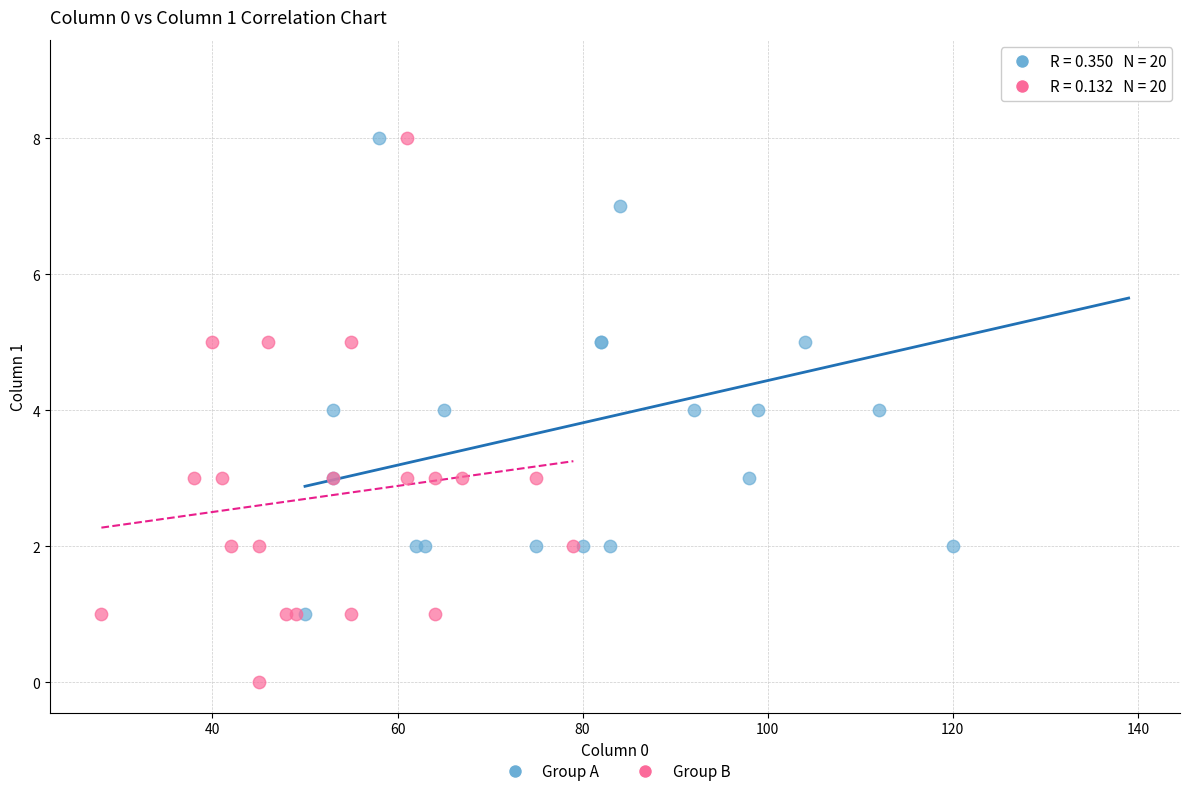

Which series contains the highest Y value?

Group A